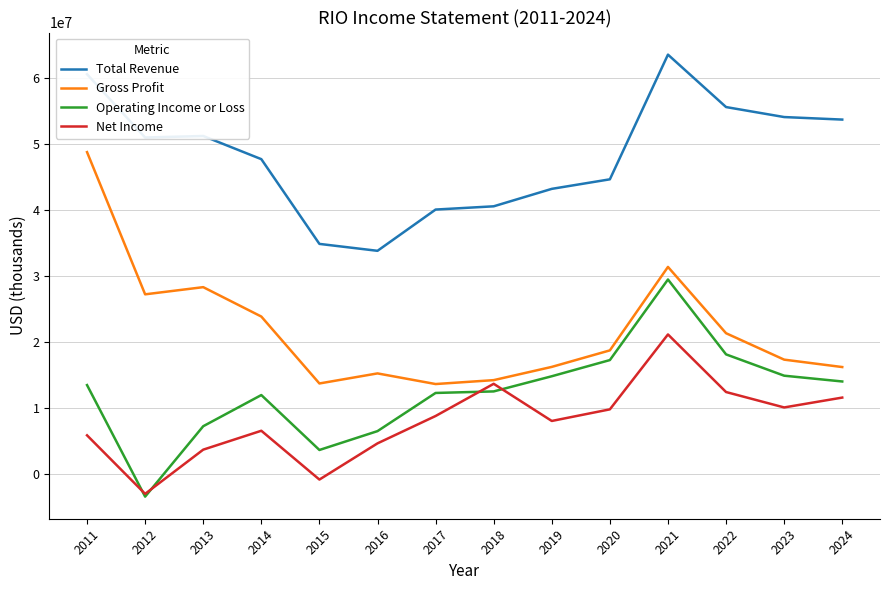

The Total Revenue series shows 60529000 at 2011. True or false?

True